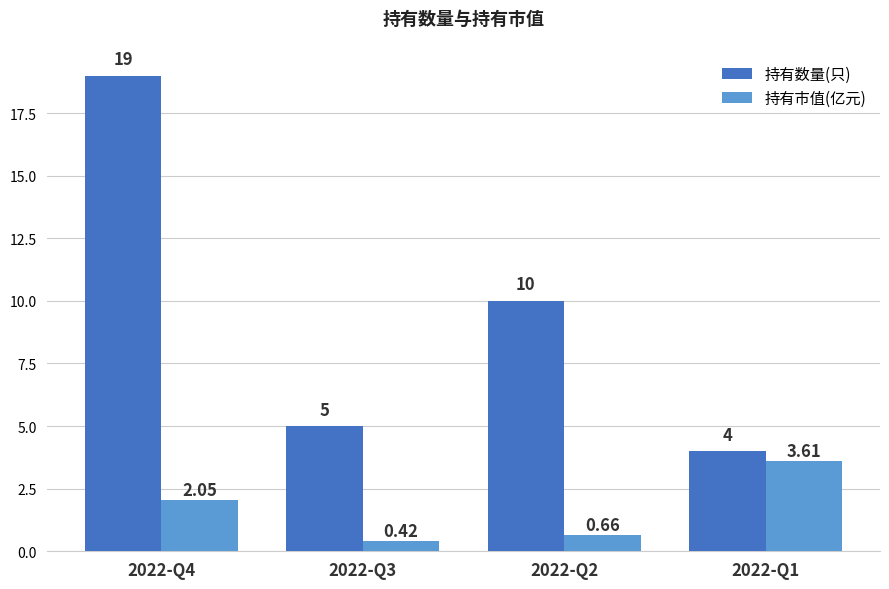

What is the value of the 持有市值(亿元) bar at the 4th from the left?

3.6